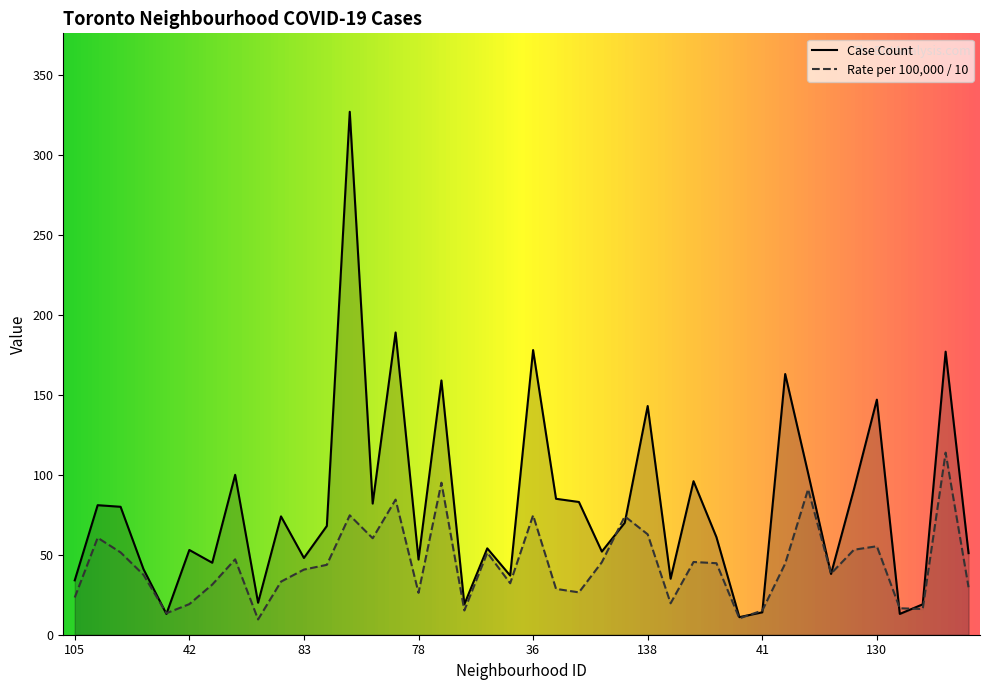

At which category does Case Count reach its first local peak?

133